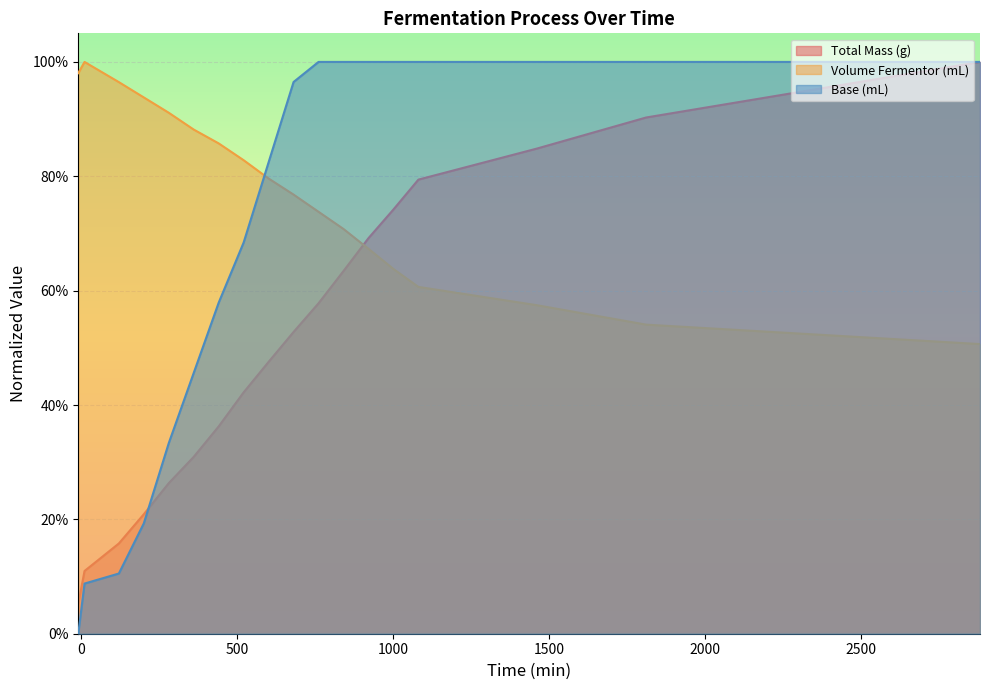

Which category has the highest value across all series?

2880